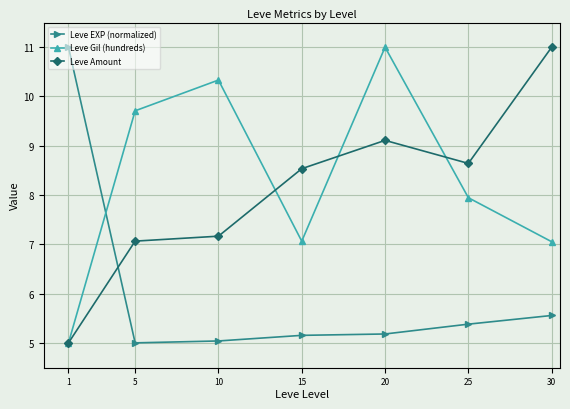

What is the difference between the highest and lowest values at 1?

6.0